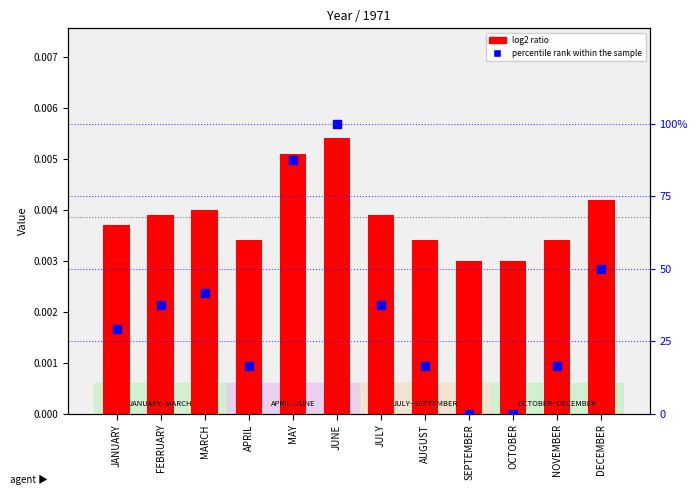

Is the value of log2 ratio at OCTOBER greater than the value of percentile rank within the sample at AUGUST?

No